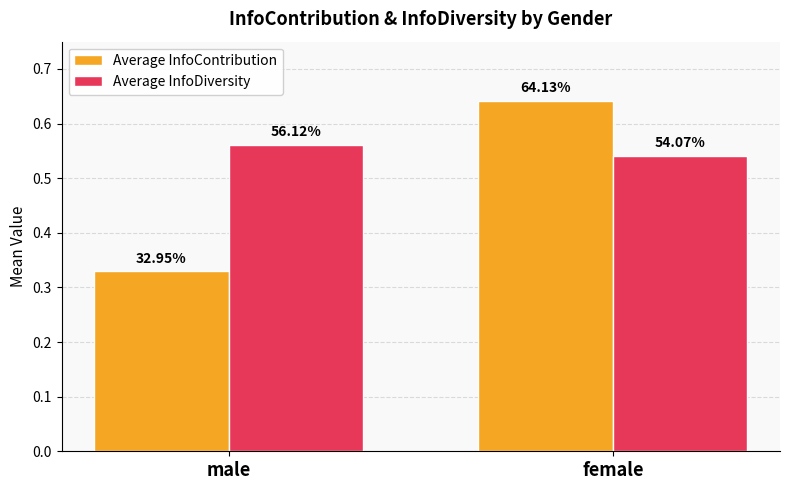

What are all the series names shown in the legend?

Average InfoContribution, Average InfoDiversity